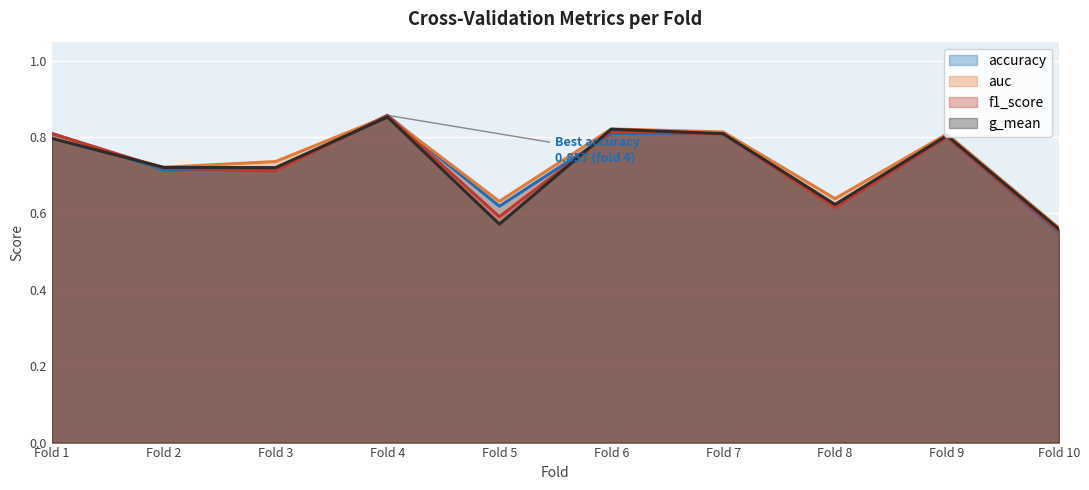

Reading right to left, what are all the values shown in this chart?

accuracy: 0.6	0.8	0.6	0.8	0.8	0.6	0.9	0.7	0.7	0.8
auc: 0.6	0.8	0.6	0.8	0.8	0.6	0.9	0.7	0.7	0.8
f1_score: 0.6	0.8	0.6	0.8	0.8	0.6	0.9	0.7	0.7	0.8
g_mean: 0.6	0.8	0.6	0.8	0.8	0.6	0.9	0.7	0.7	0.8